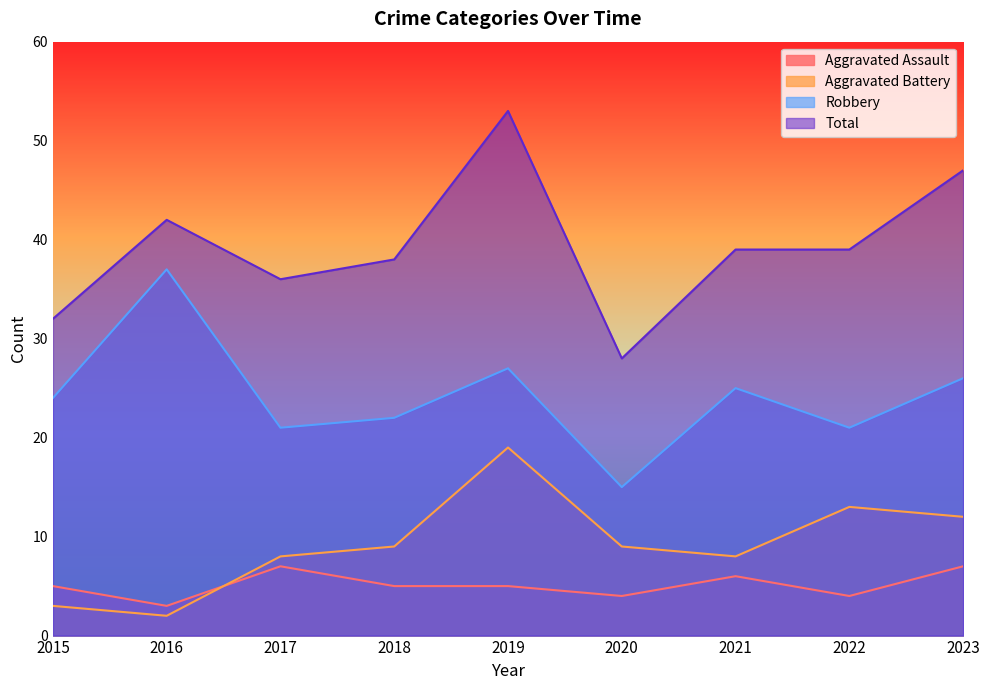

What is the spread (max minus min) of values at 2016?

40